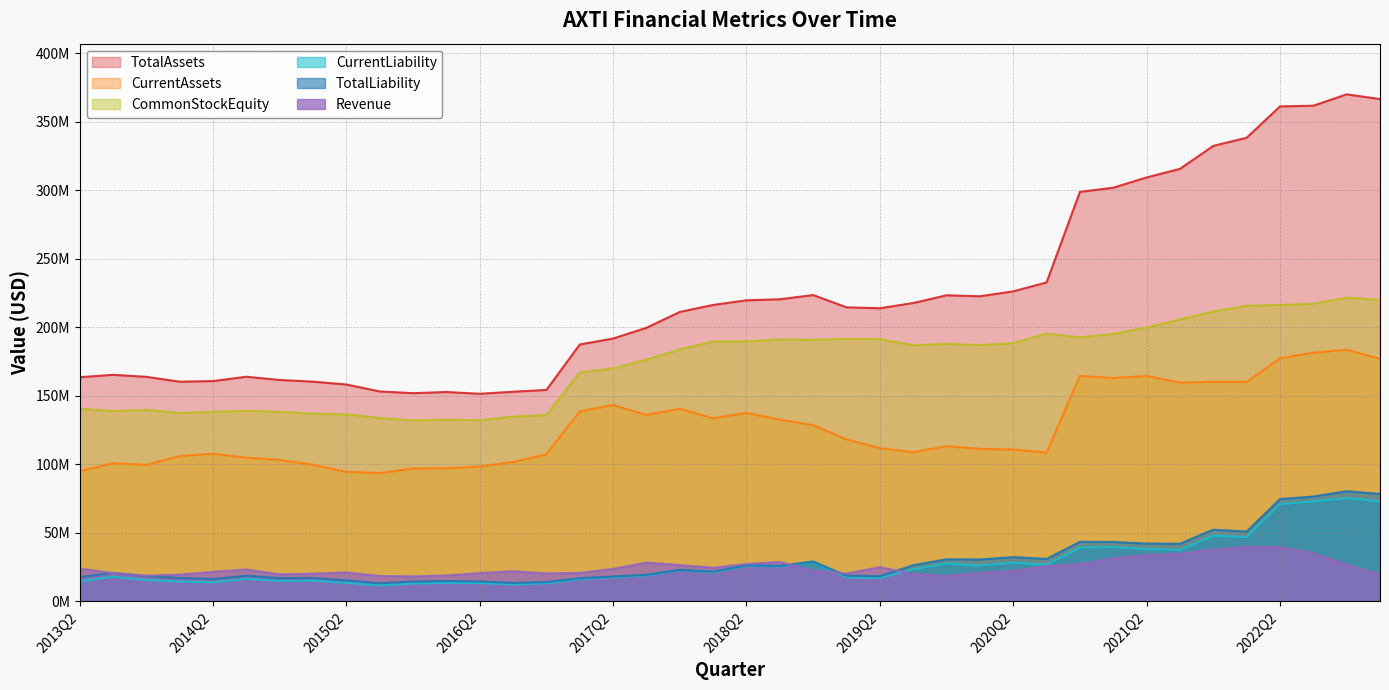

What is the label of the 13th point from the left?

2016Q2